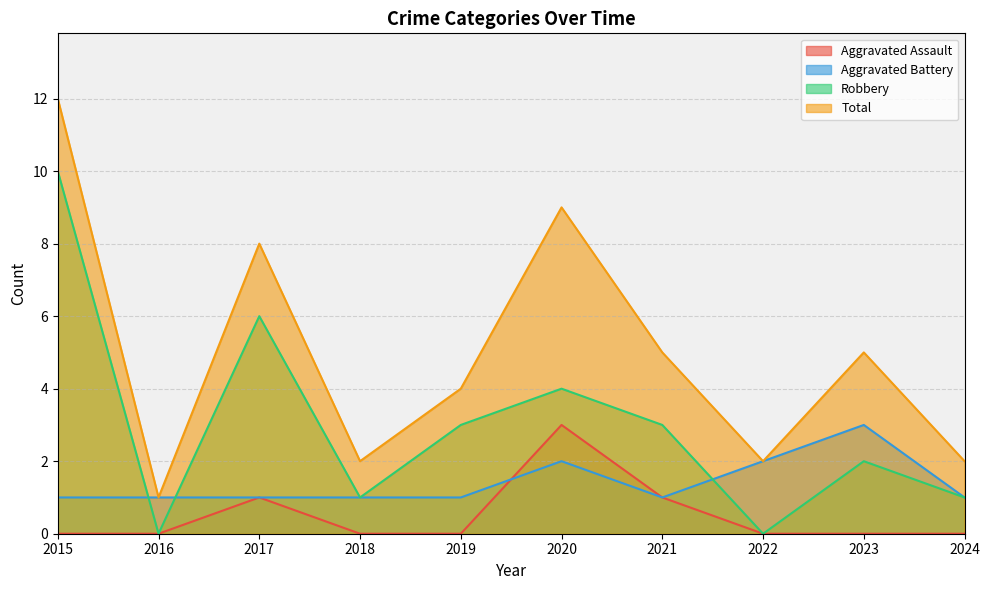

How many categories are shown in the chart?

10